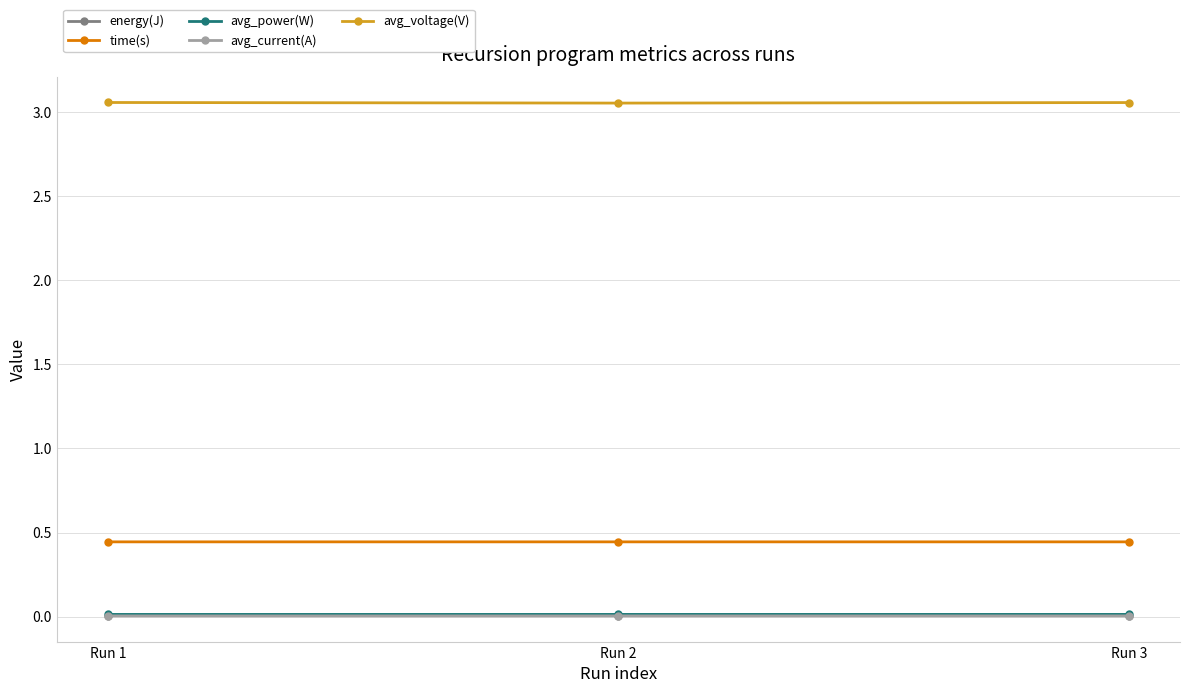

The avg_current(A) series shows 0.0 at Run 3. True or false?

True